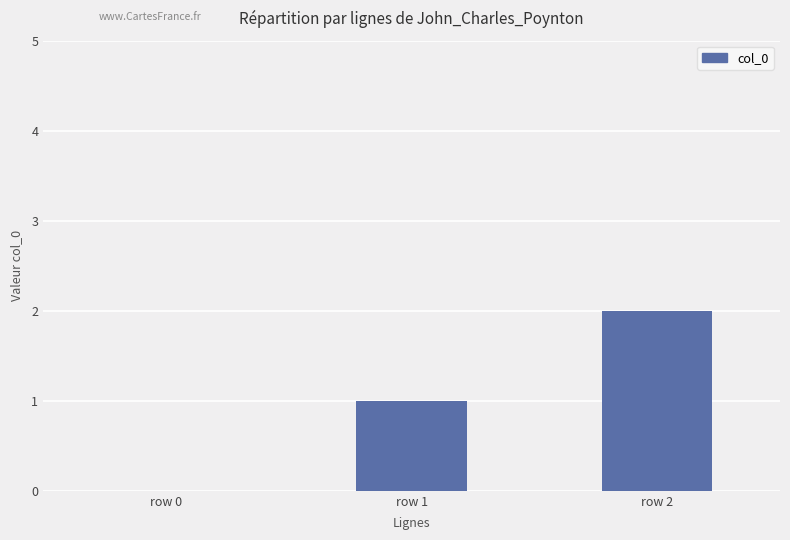

Which label corresponds to the largest value in the chart?

row 2